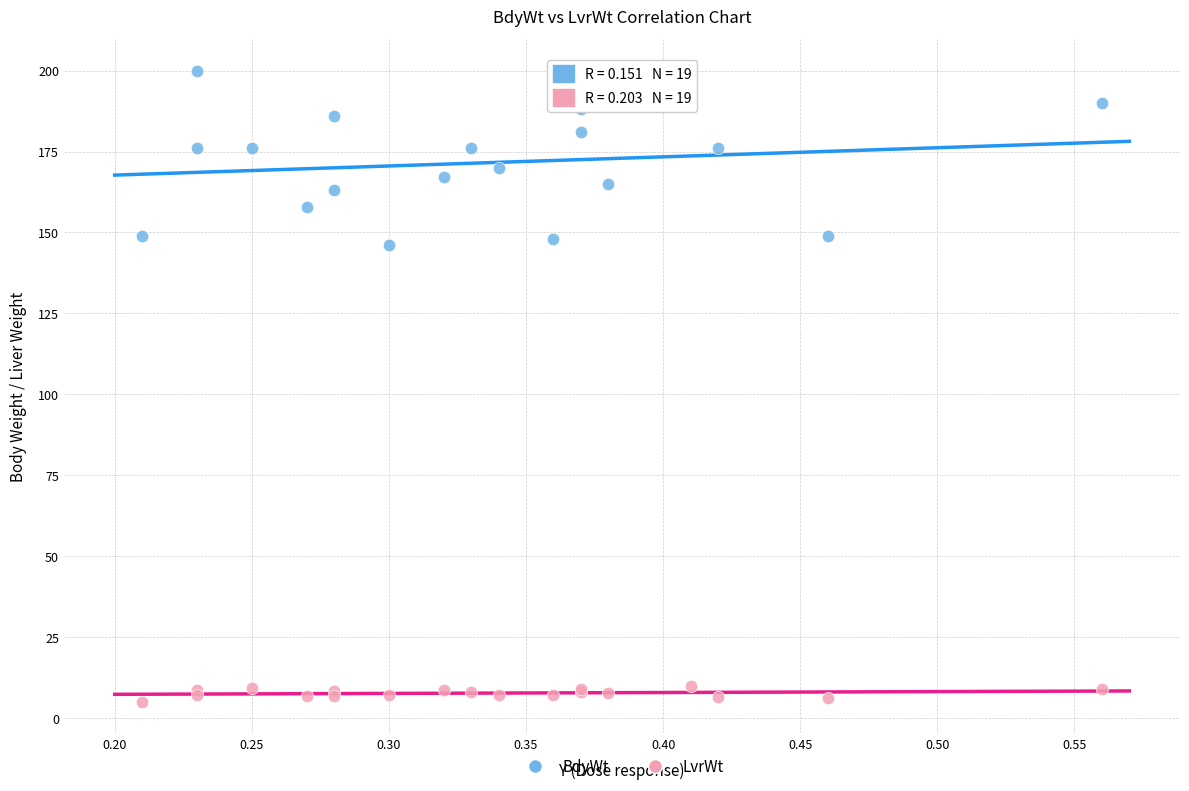

Which series reaches the maximum Y coordinate?

BdyWt